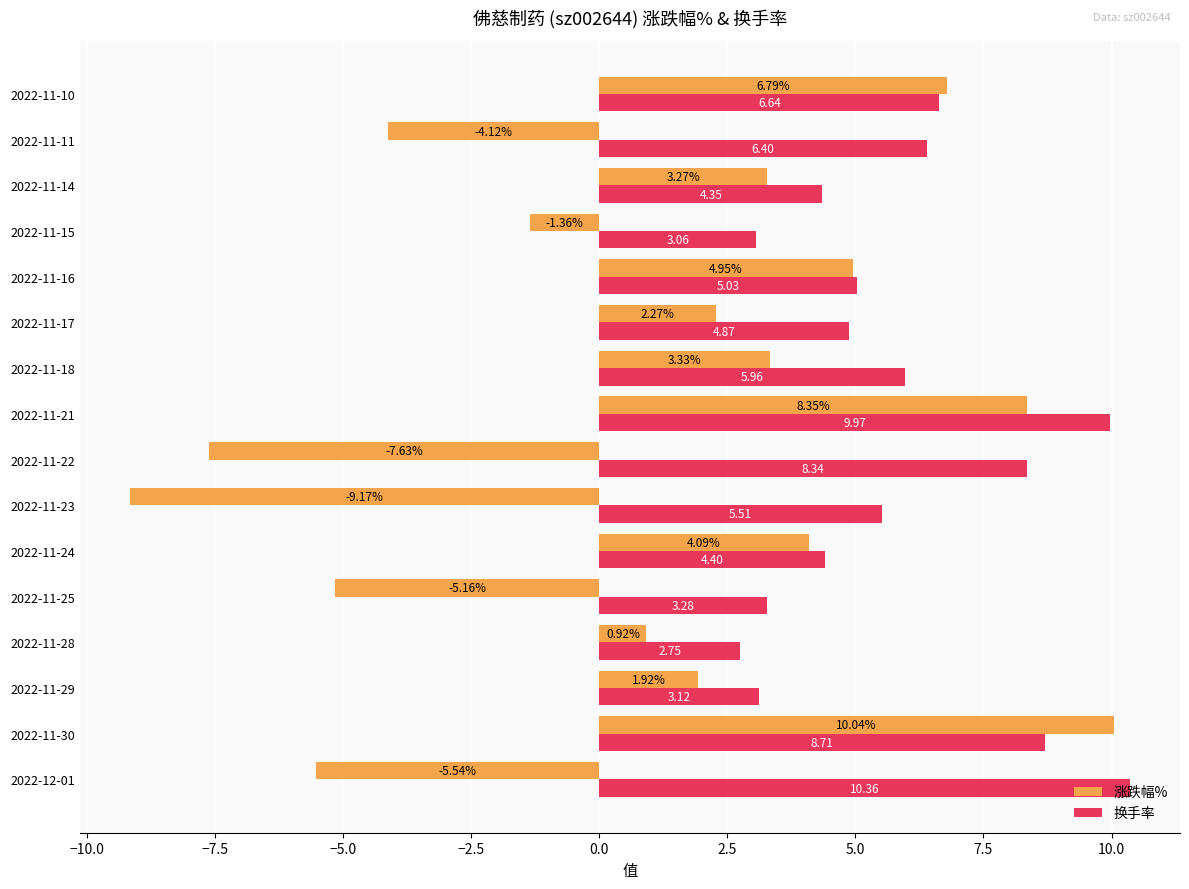

Between 2022-11-21 and 2022-11-14, which series saw the biggest shift?

换手率